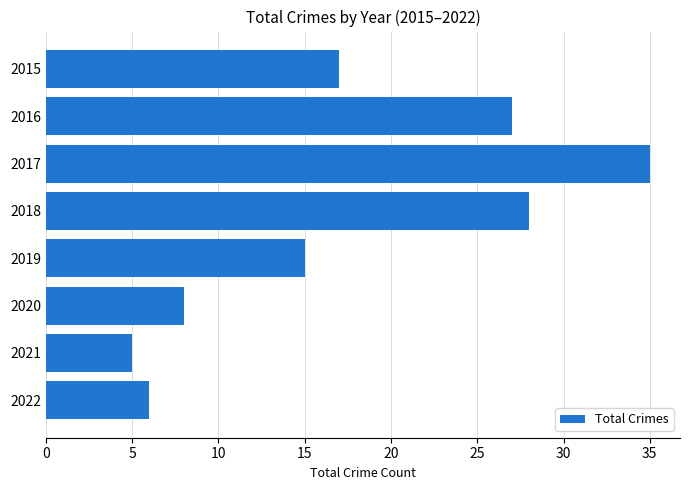

True or false: the data shows 10 at 2019.

False